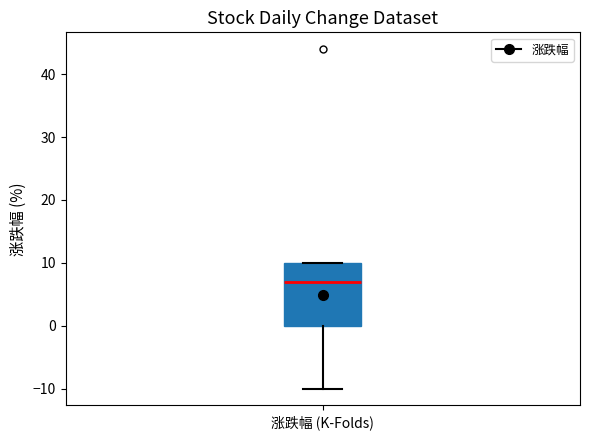

Where does the lower whisker of the box for 涨跌幅 (K-Folds) end on the y-axis? The values are not printed on the chart, so give them approximately, as read against the axis.

-10